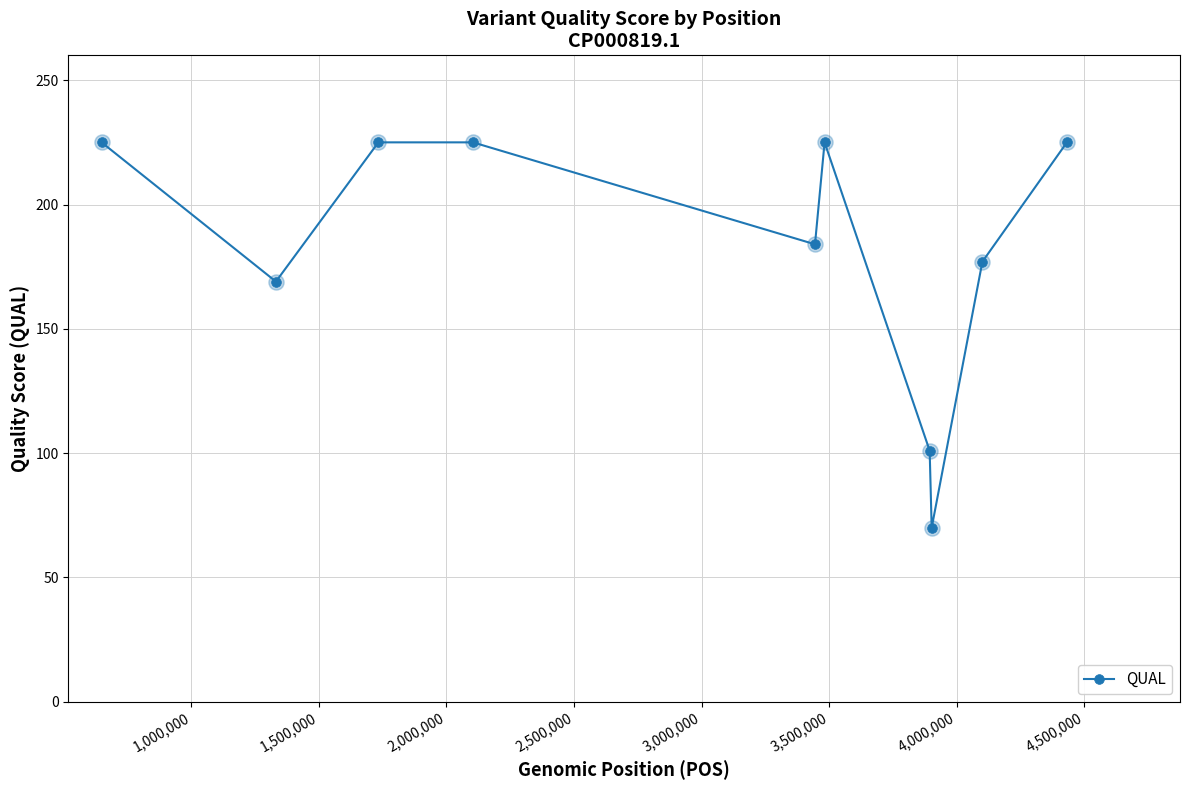

What is the greatest value displayed?

225